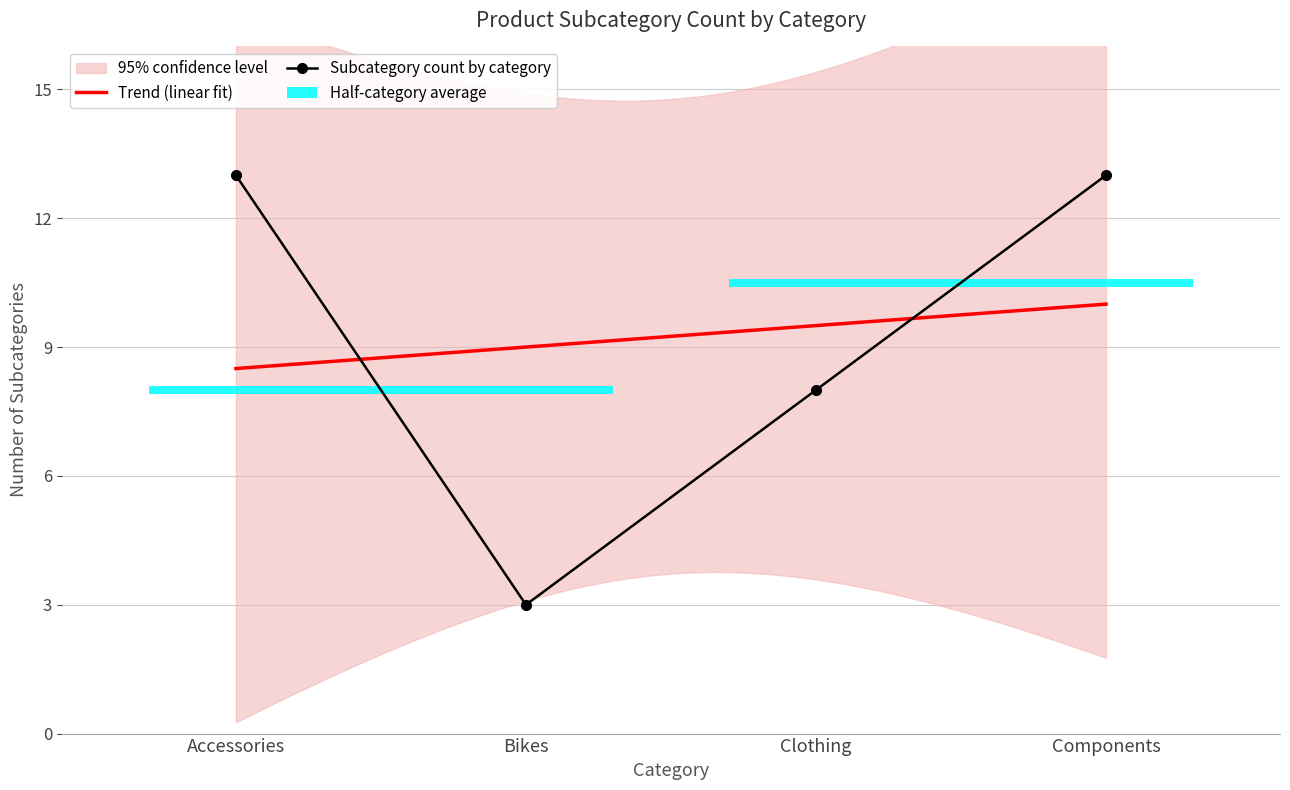

What is the label of the 2nd bar from the right?

Clothing